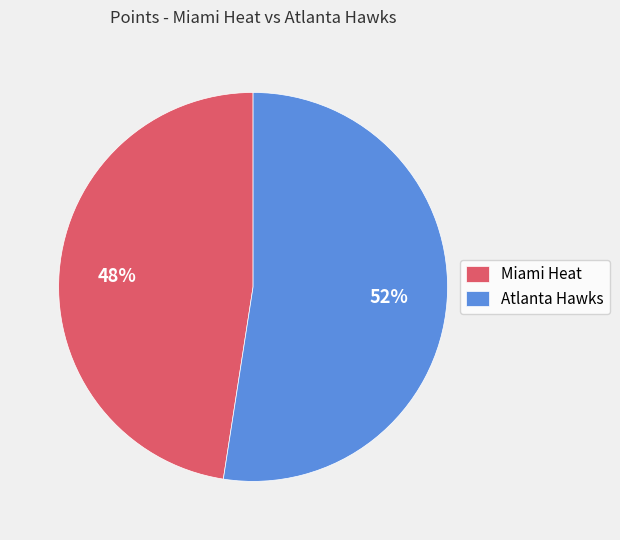

What percentage is the Miami Heat slice, to the nearest percent?

48%